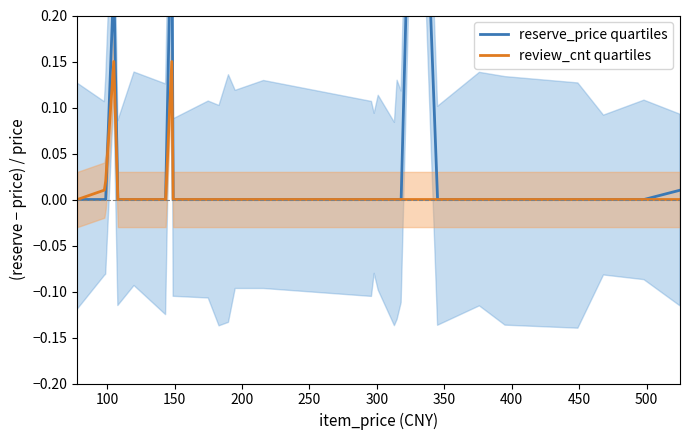

Reading left to right, extract all data points from this chart.

reserve_price quartiles: 0.0	0.0	0.0	0.2	0.0	0.0	0.0	0.3	0.0	0.0	0.0	0.0	0.0	0.0	0.0	0.0	0.0	0.0	0.0	0.0	0.6	0.0	0.0	0.0	0.0	0.0	0.0	0.0
review_cnt quartiles: 0.0	0.0	0.0	0.1	0.0	0.0	0.0	0.1	0.0	0.0	0.0	0.0	0.0	0.0	0.0	0.0	0.0	0.0	0.0	0.0	0.0	0.0	0.0	0.0	0.0	0.0	0.0	0.0